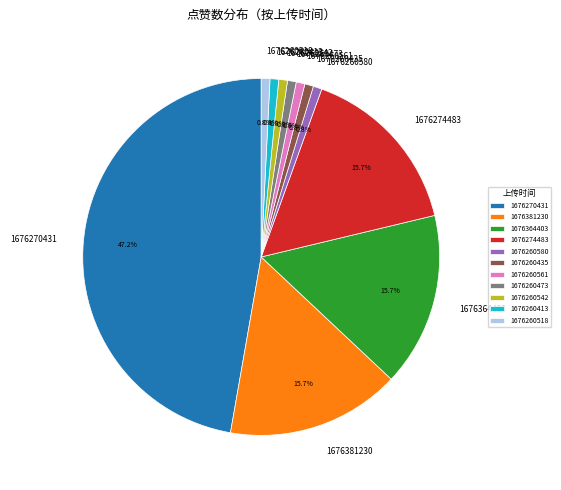

What percentage is NOT represented by 1676381230?

84.3%